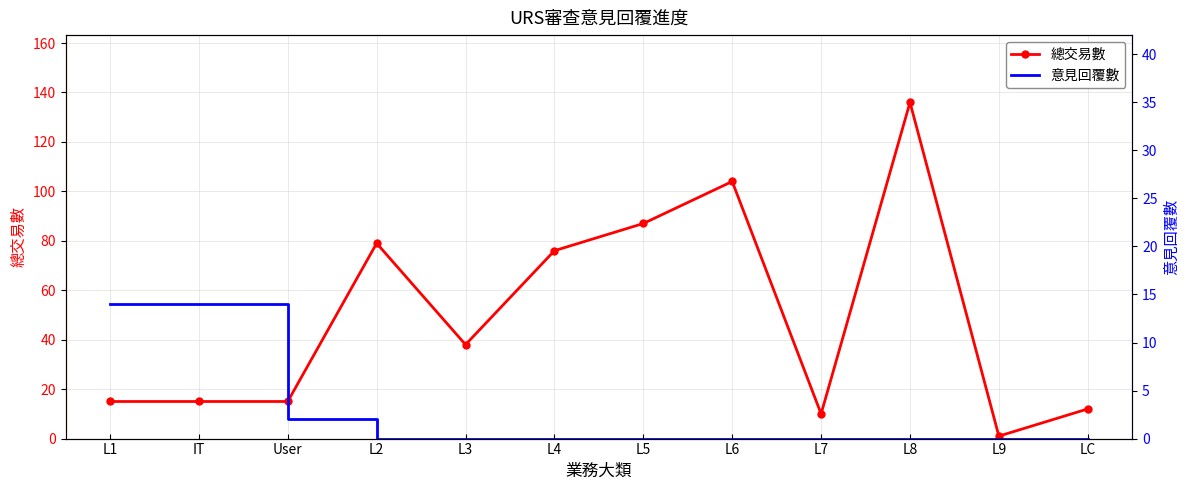

The 意見回覆數 series shows -9 at L4. True or false?

False